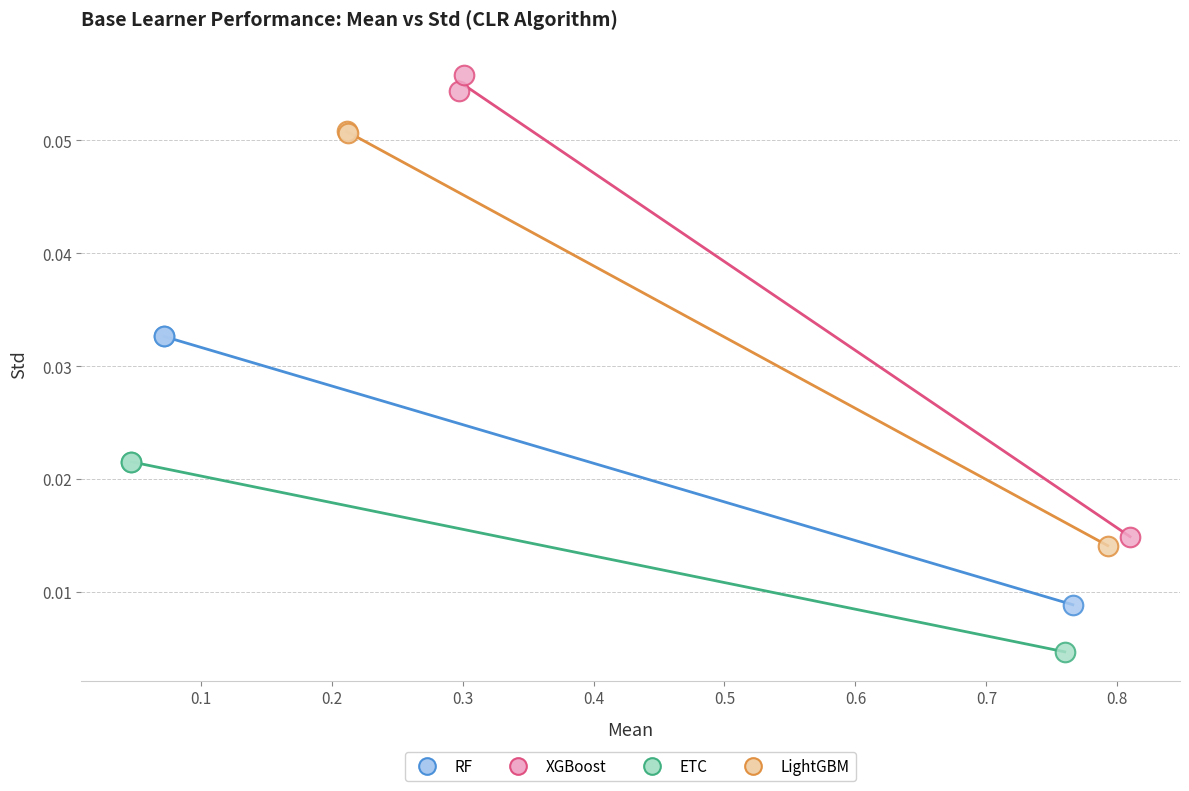

What are all the series names shown in the legend?

RF, XGBoost, ETC, LightGBM